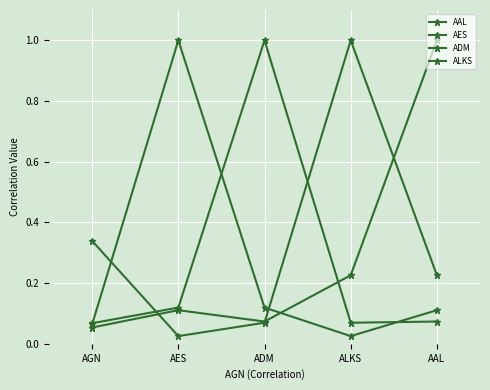

In ADM, how many points are lower than both neighbors (excluding endpoints)?

1